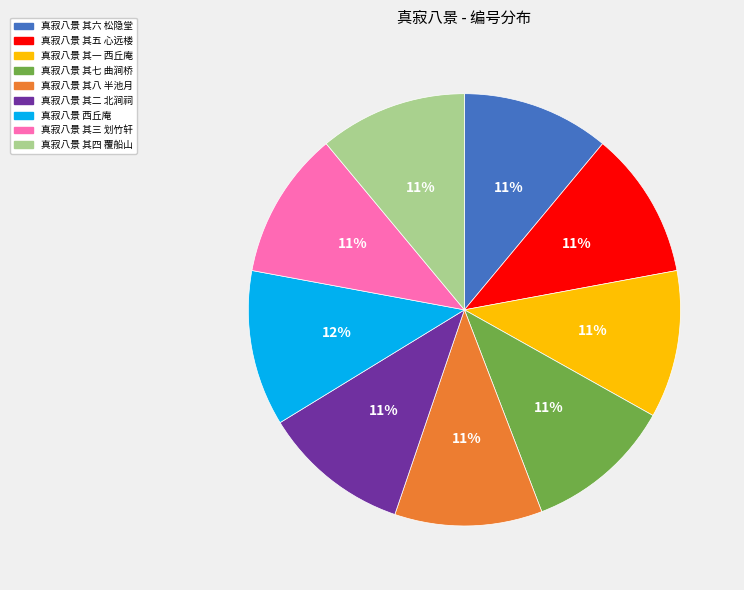

Which category has the biggest portion of the pie?

真寂八景 西丘庵